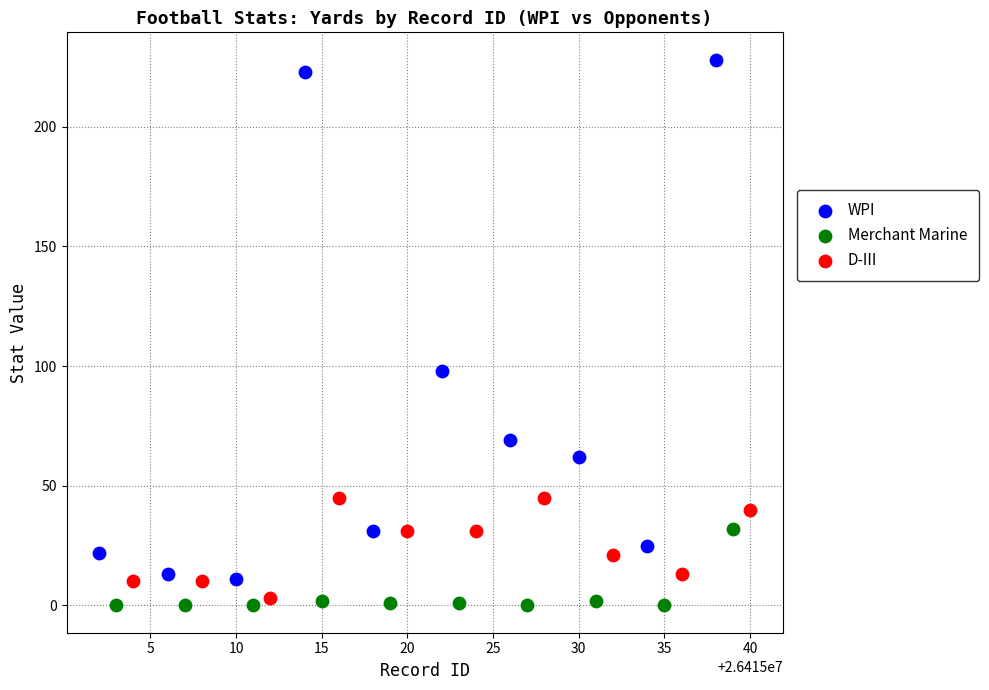

What are all the series names shown in the legend?

WPI, Merchant Marine, D-III